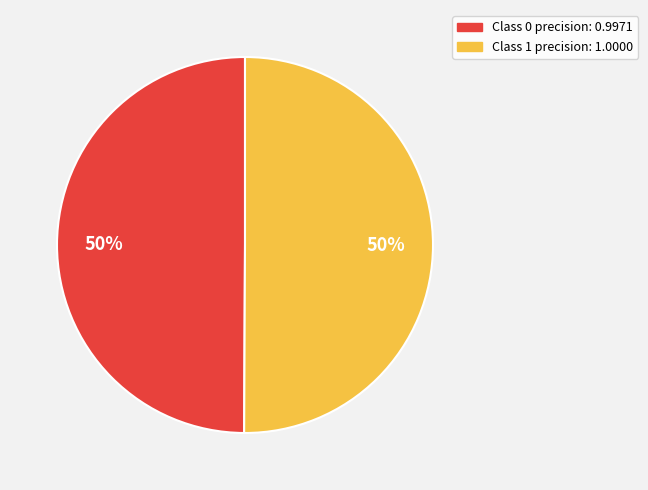

How many slices are in this pie chart?

2